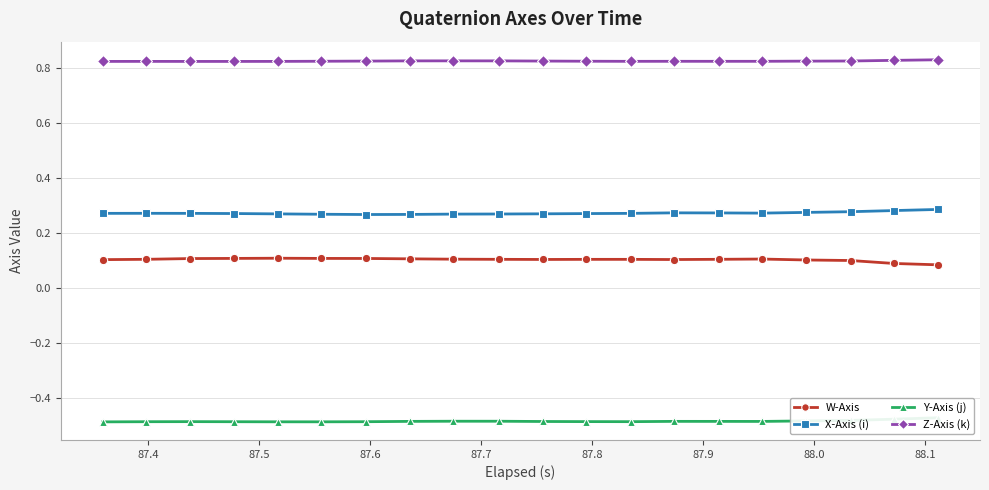

True or false: W-Axis has more than 1 points higher than both neighbors.

True